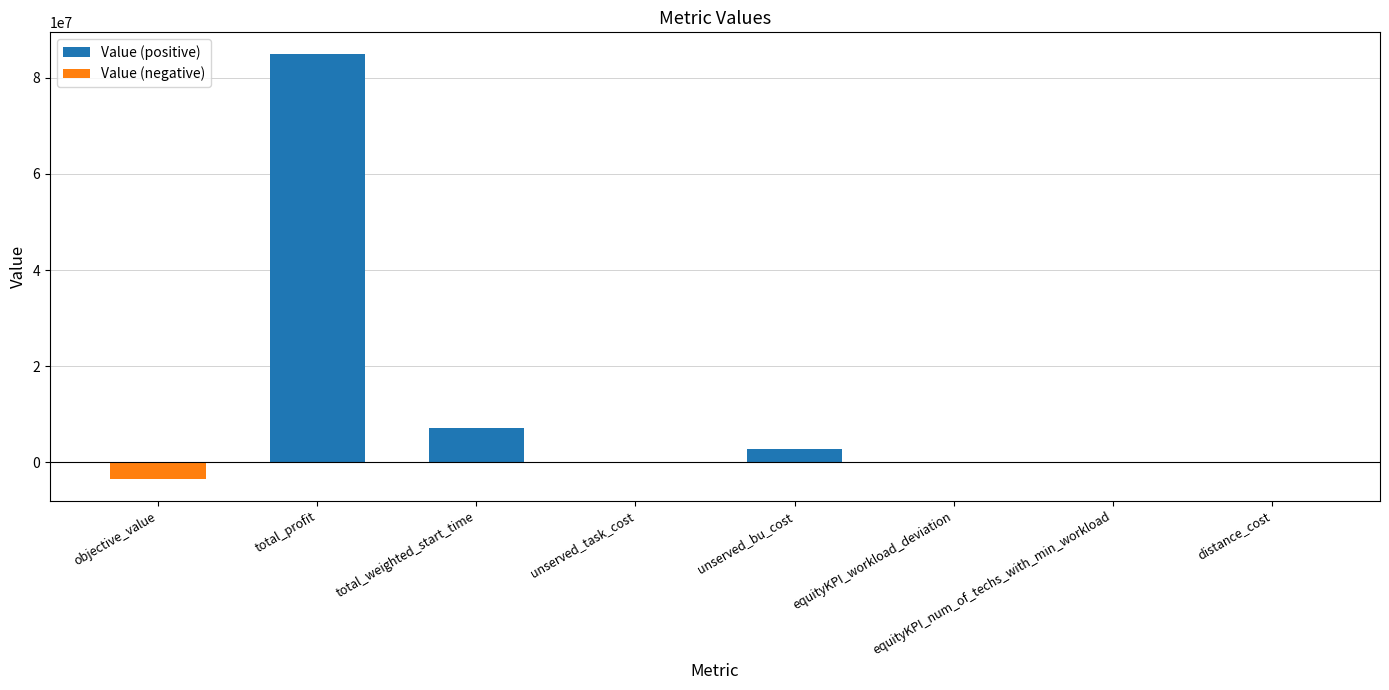

What is the label of the 6th bar from the left?

equityKPI_workload_deviation